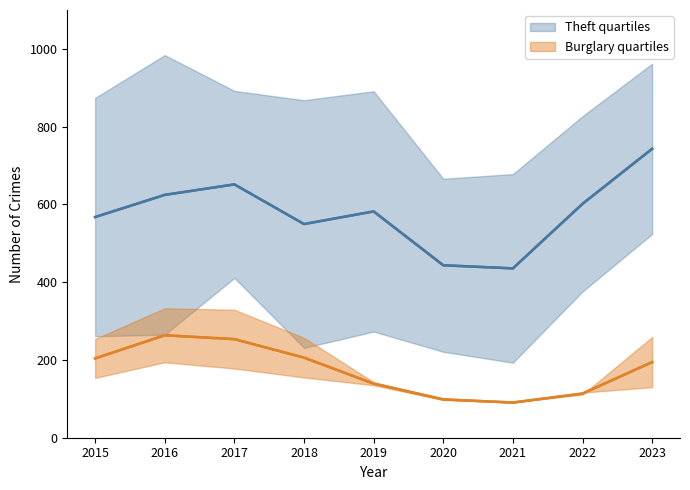

True or false: Burglary mid has more than 2 points higher than both neighbors.

False